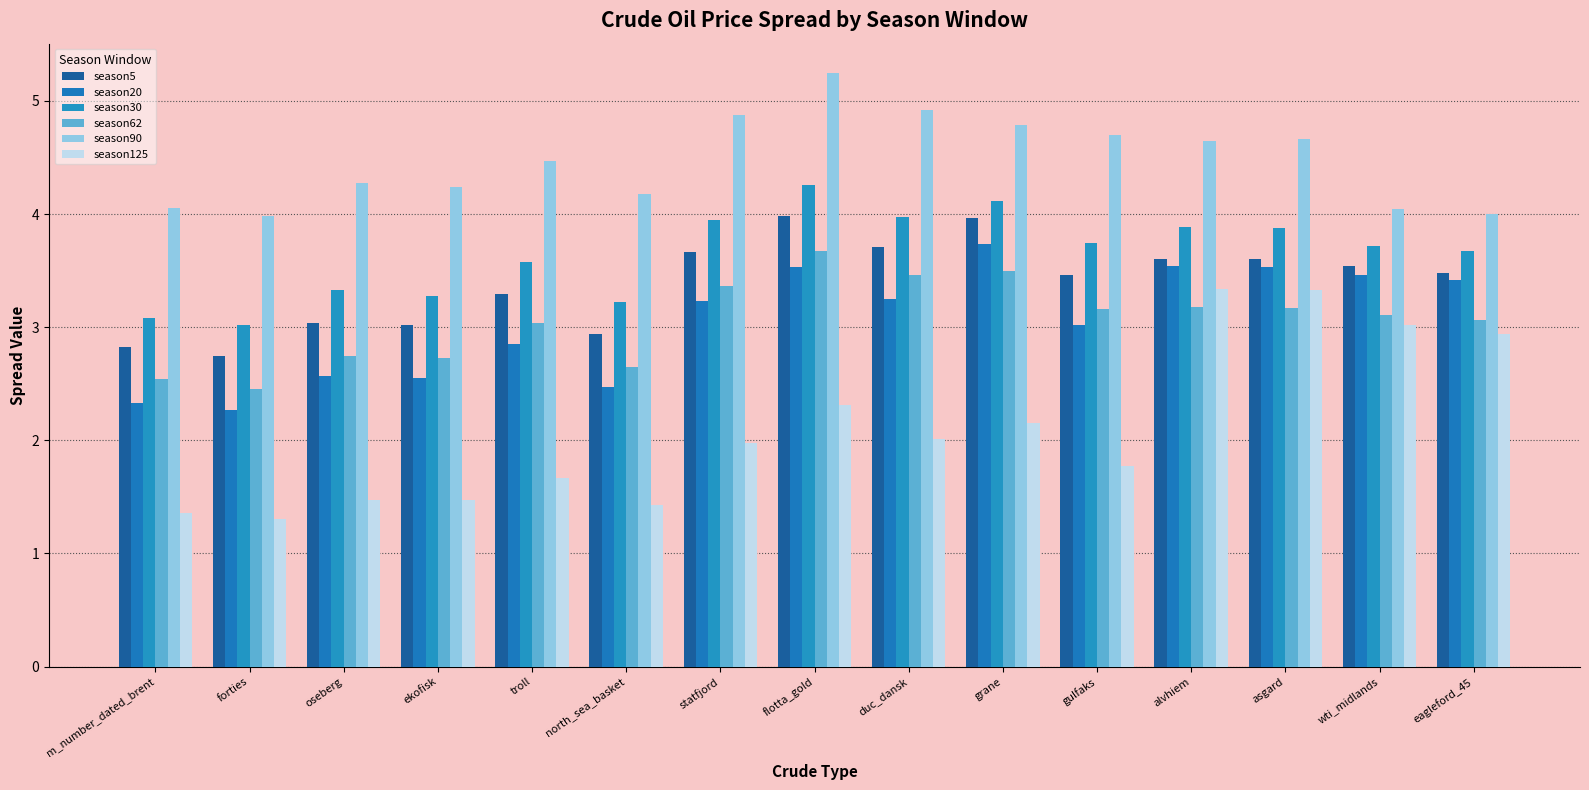

What is the value of the season90 bar at the 6th from the left?

4.2